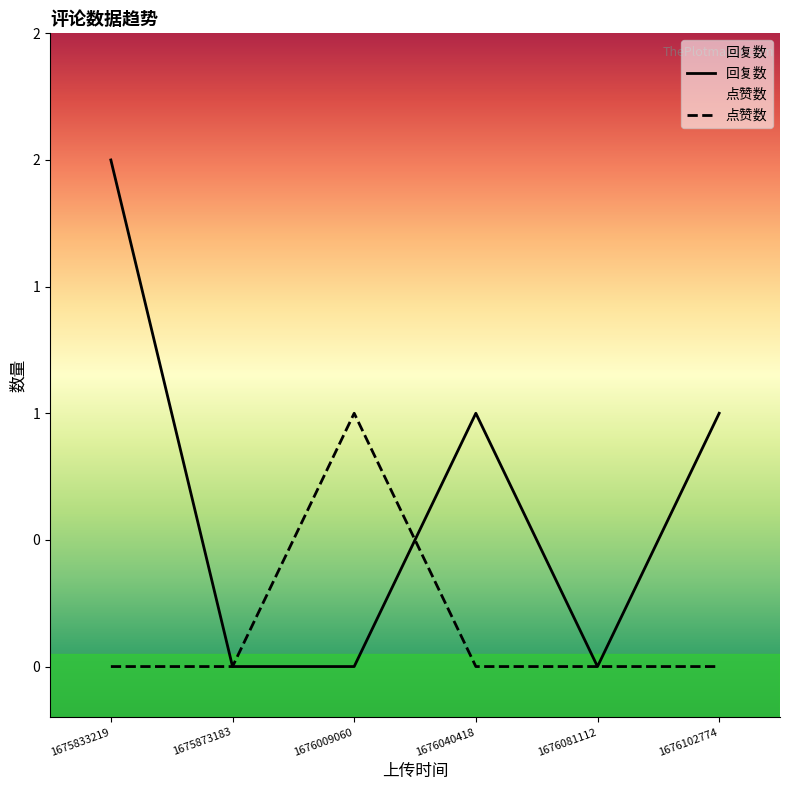

At which category is the sum across all series the highest?

1675833219